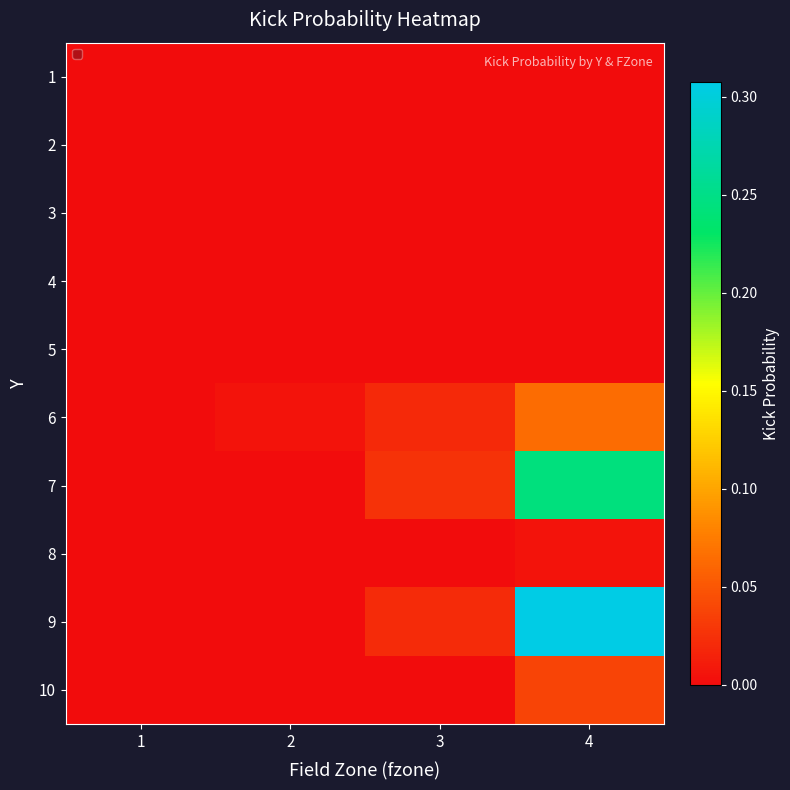

Which has a higher value, 4 or 2?

4